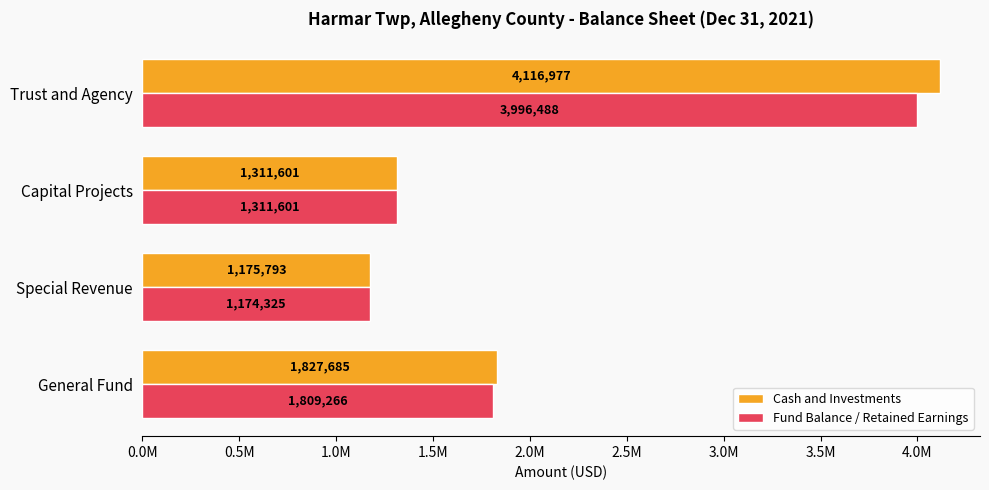

What are all the series names shown in the legend?

Cash and Investments, Fund Balance / Retained Earnings